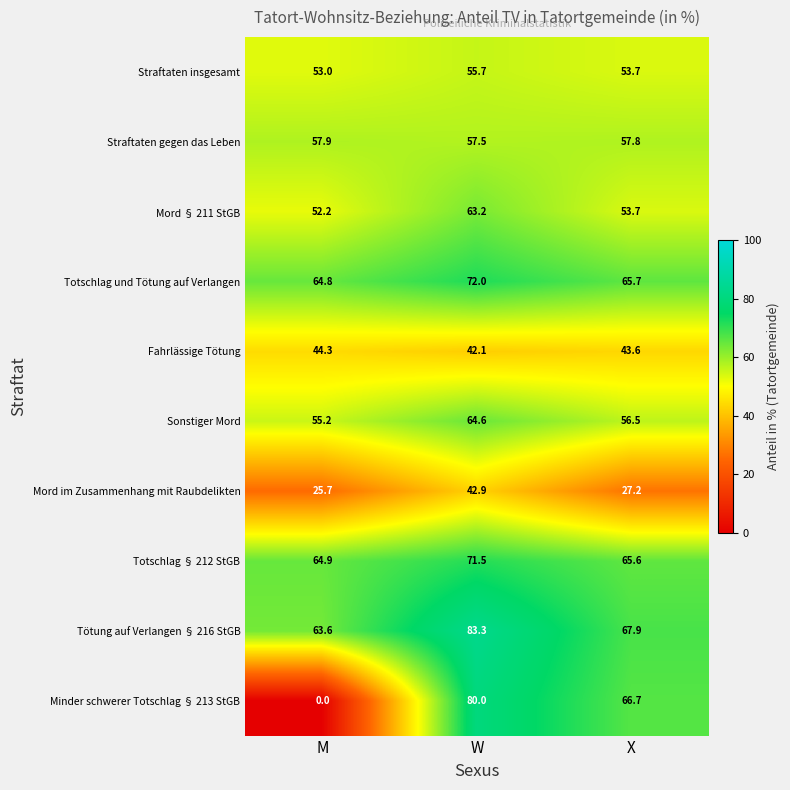

Count the number of data series in this chart.

10